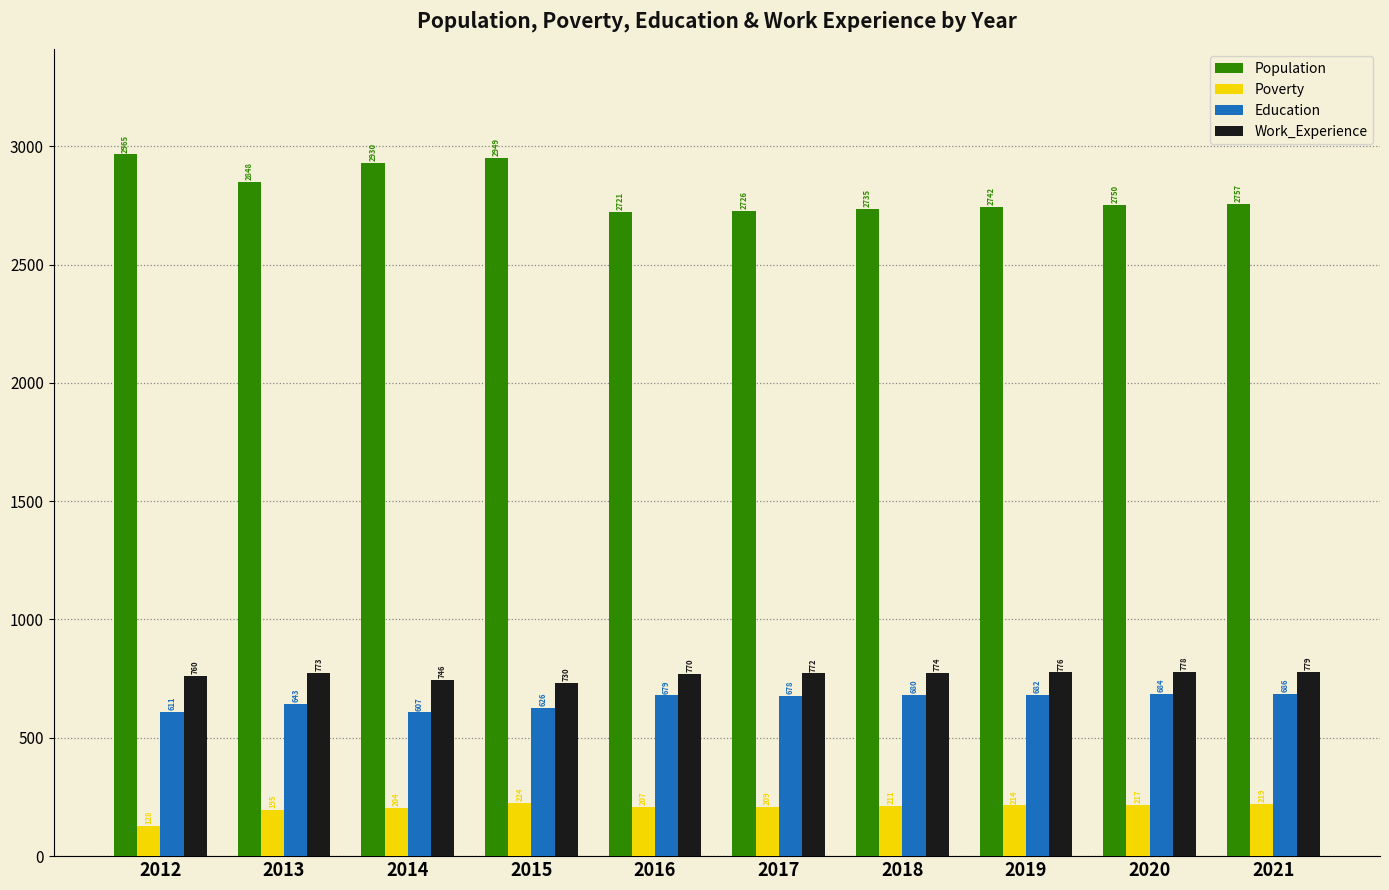

What is the value of the Population bar at the 9th from the left?

2750